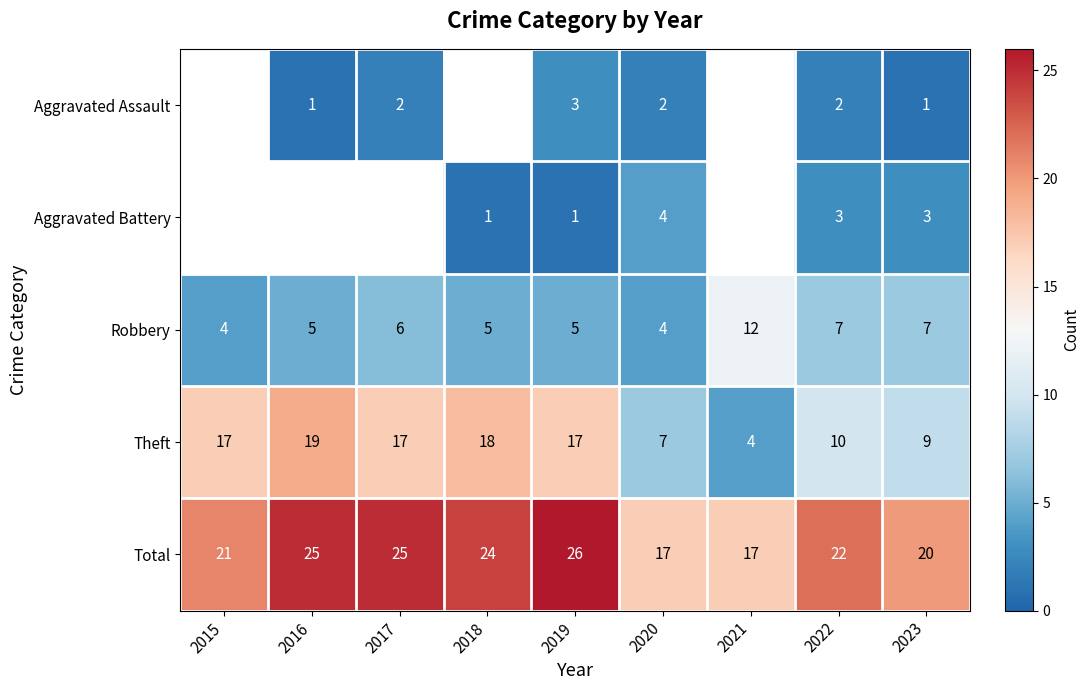

What is the spread (max minus min) of values at 2022?

20